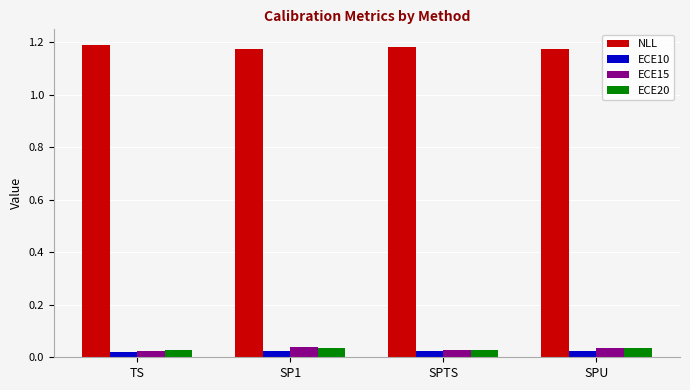

What is the sum of all NLL values?

4.7